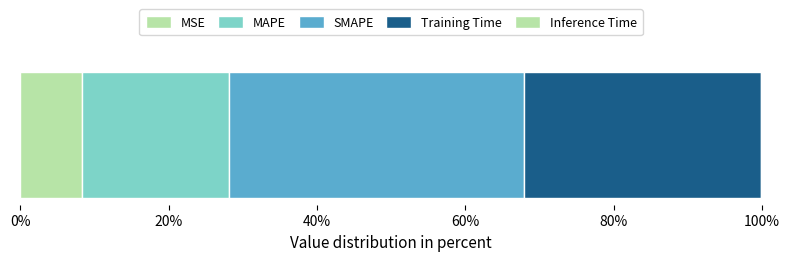

Reading right to left, what are all the values shown in this chart?

0.0	1.6	2.0	1.0	0.4